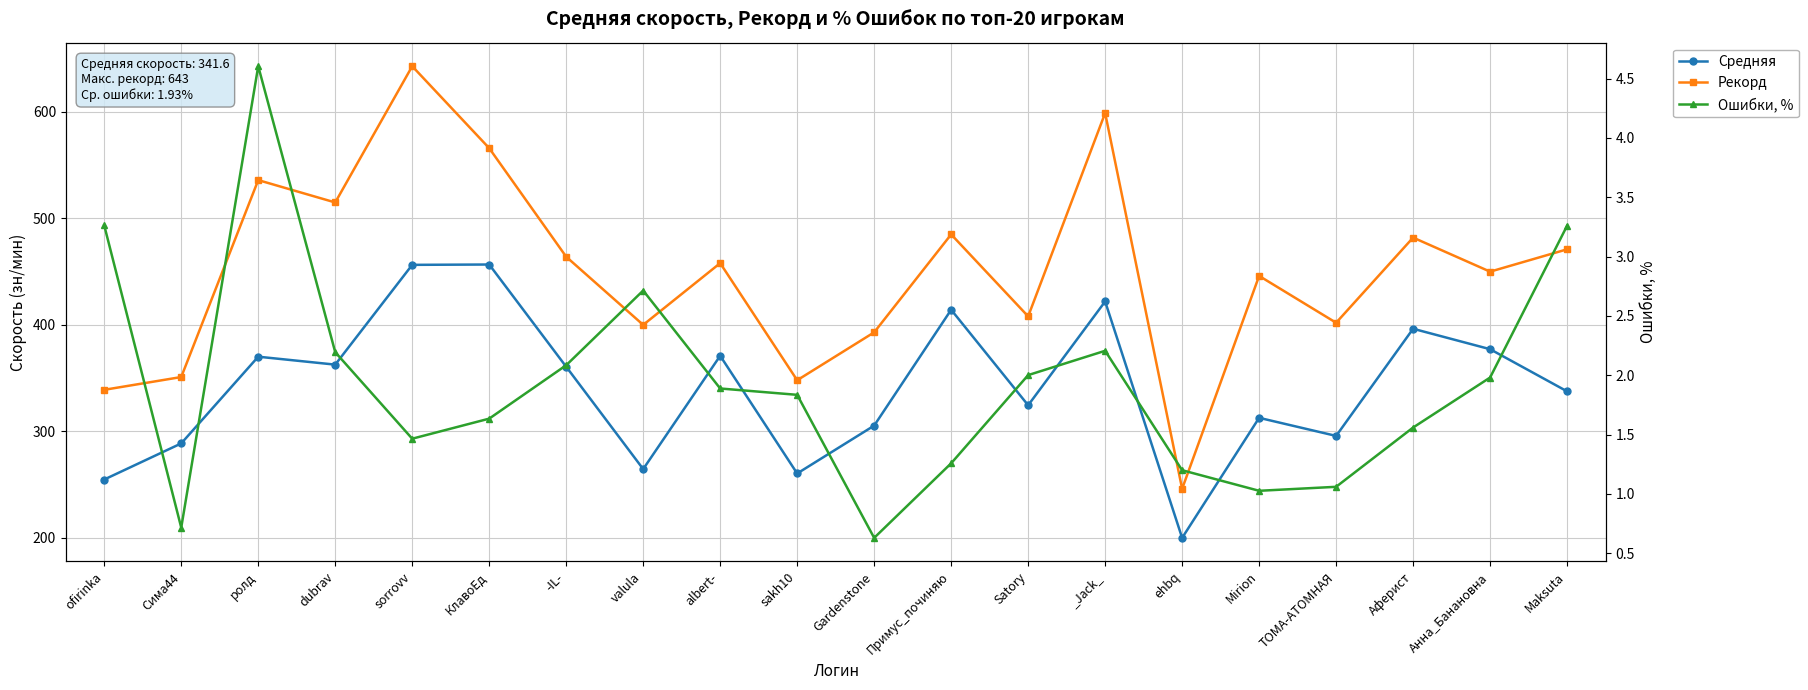

Which series has the largest range (max minus min)?

Рекорд